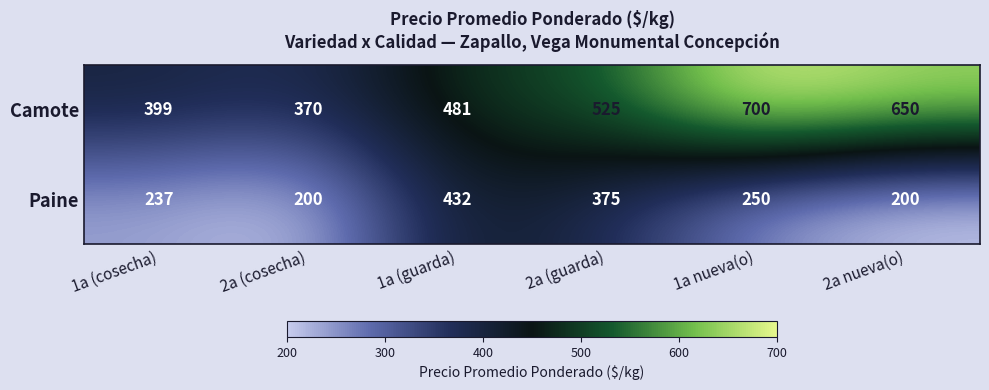

Where is Paine nearest to the value 316?

2a (guarda)